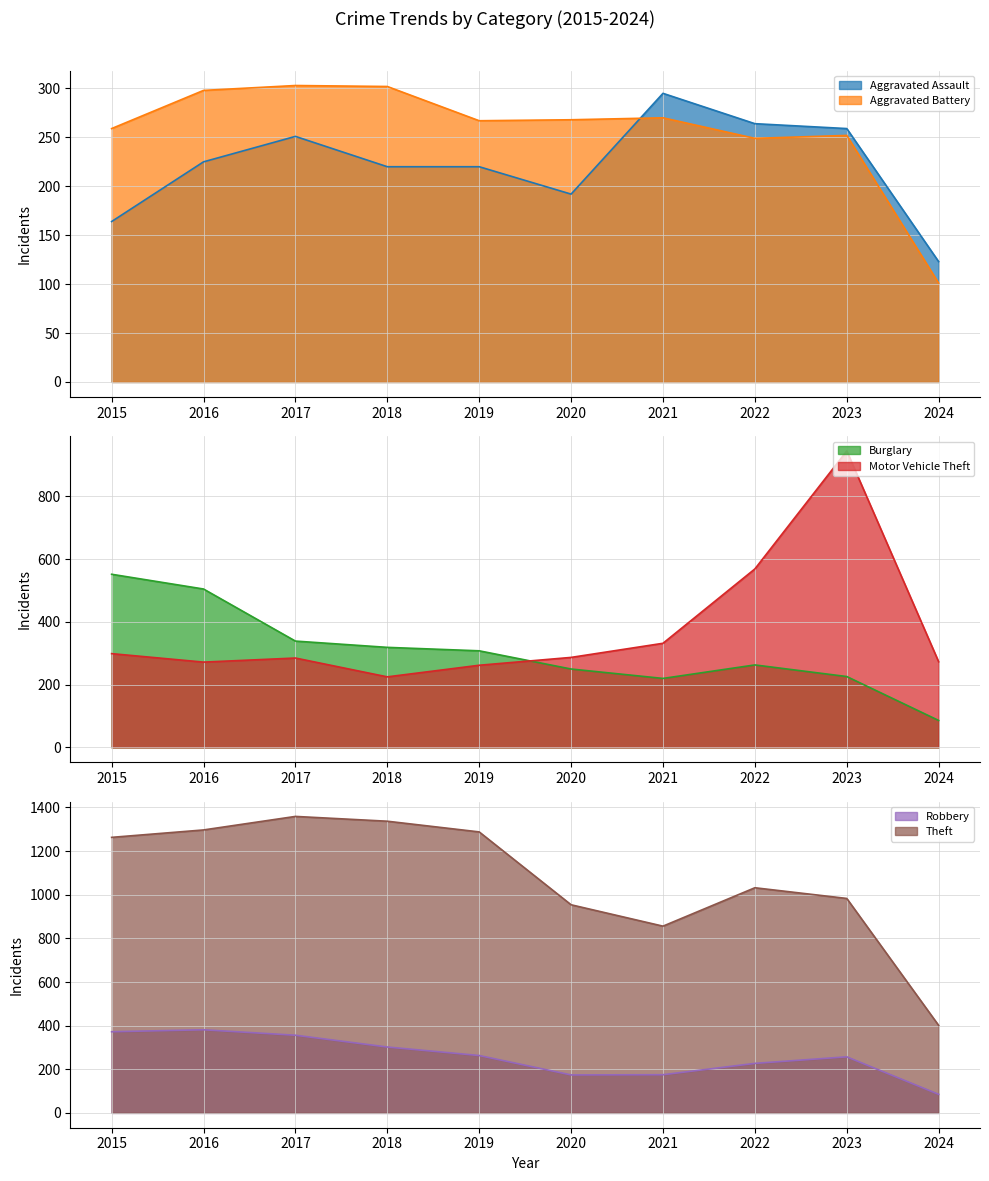

Which label corresponds to the smallest value in the chart?

2024